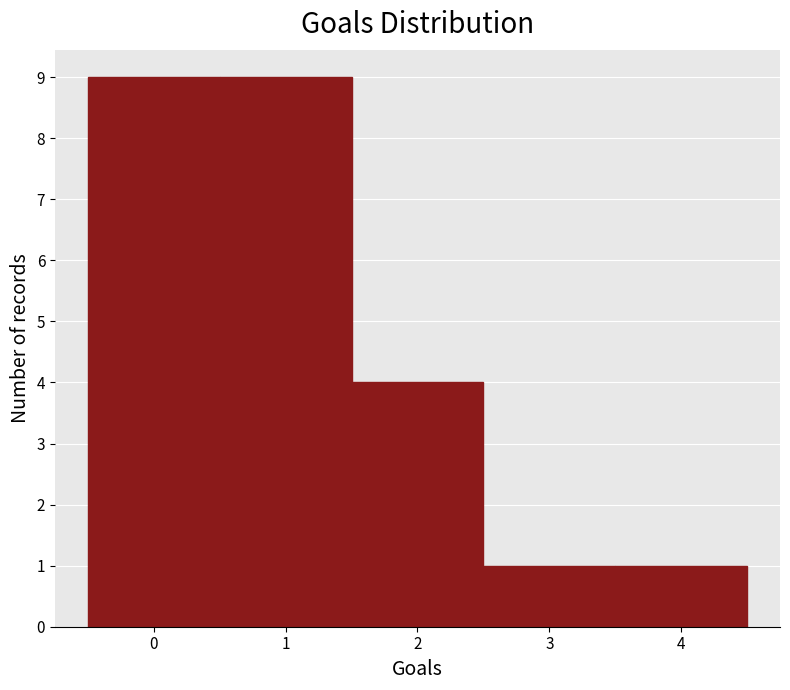

What is the height of the bar covering 0.5 to 1.5 on the x-axis? The values are not printed on the chart, so give them approximately, as read against the axis.

9